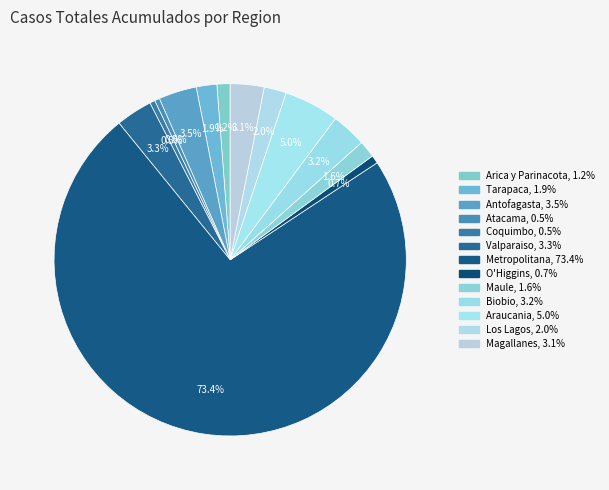

How many slices are in this pie chart?

13